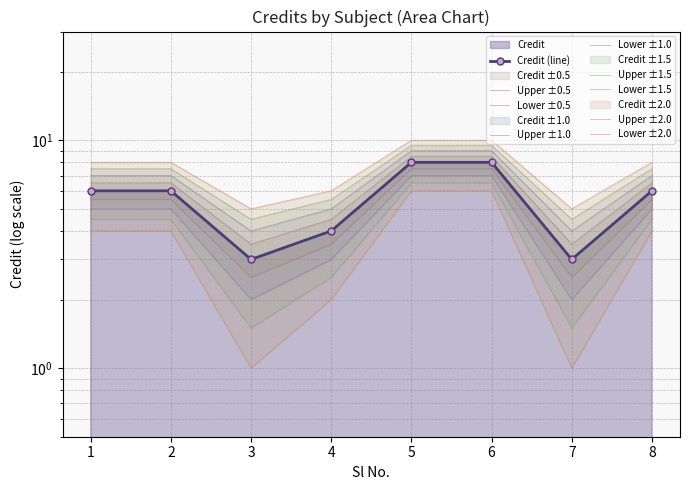

List the labels in order of value, largest first.

5, 6, 1, 2, 8, 4, 3, 7